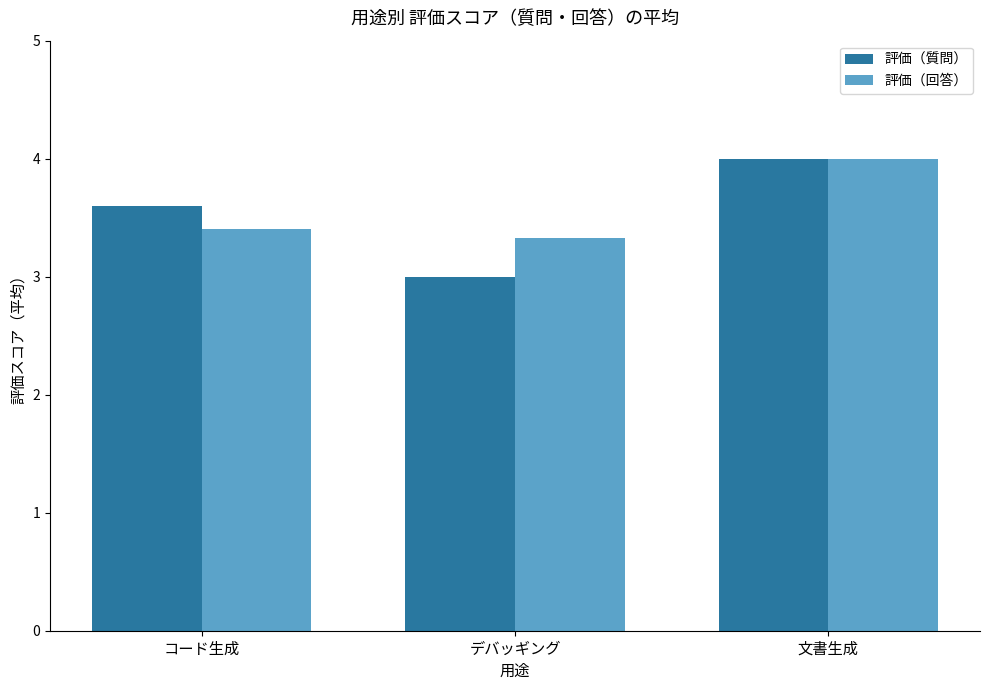

Rank the series by their average value, from highest to lowest.

評価（回答）, 評価（質問）